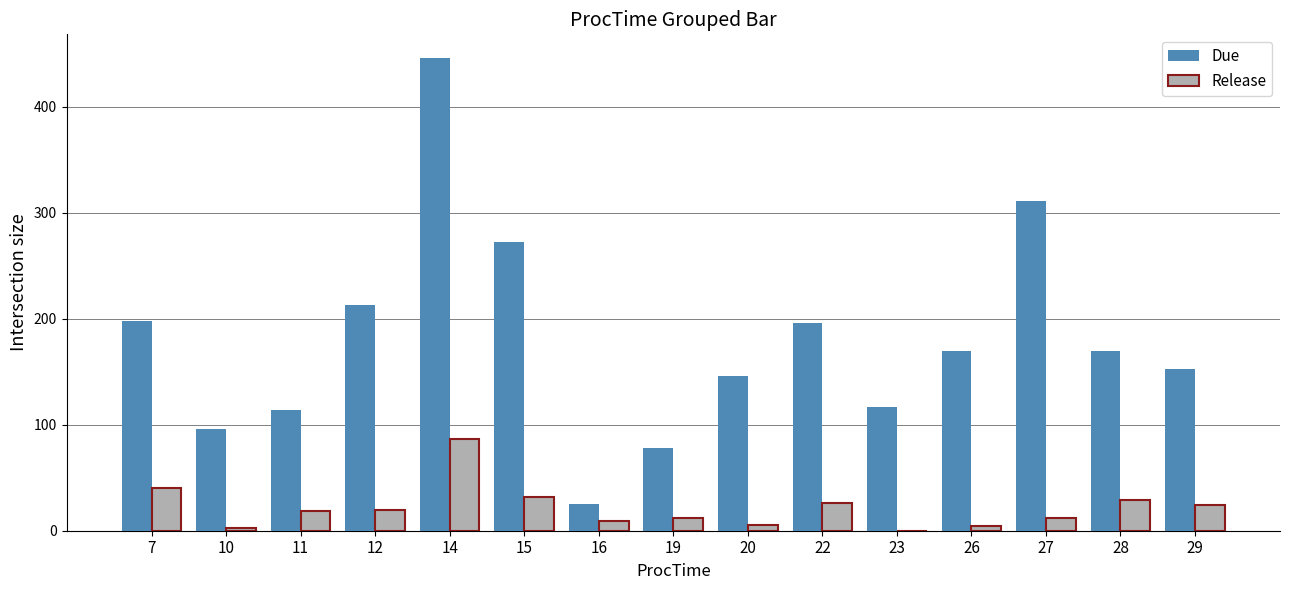

What is the maximum value shown in the chart?

446